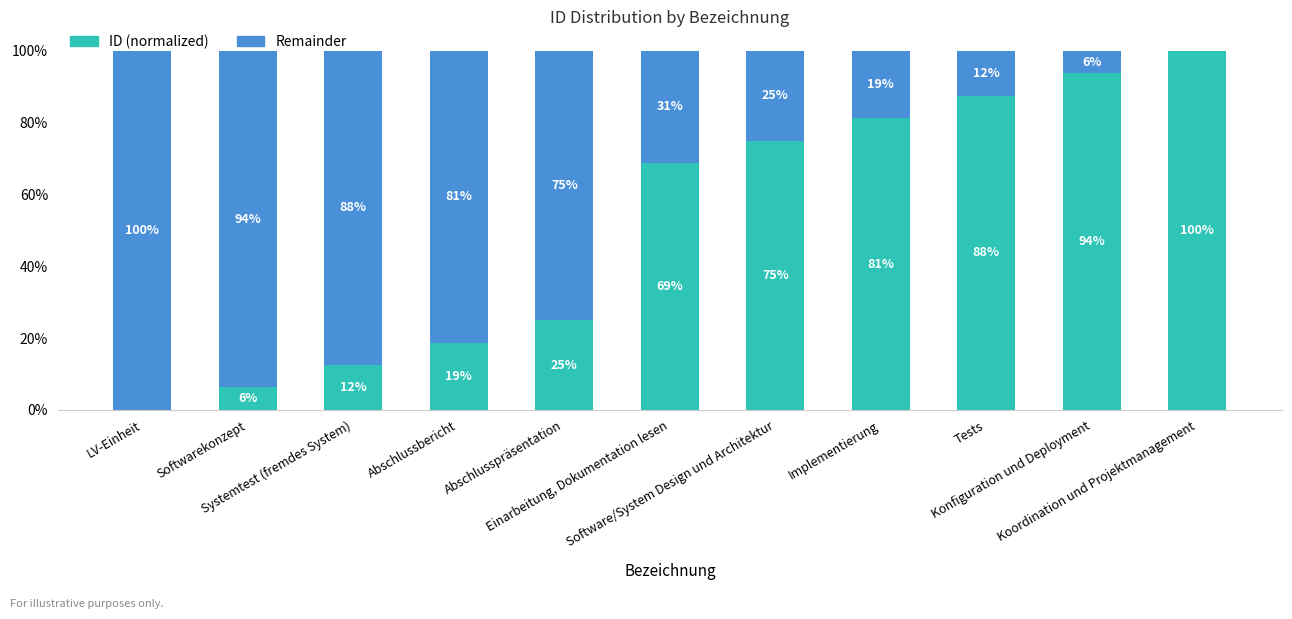

What is the total value across all series at Softwarekonzept?

1.0